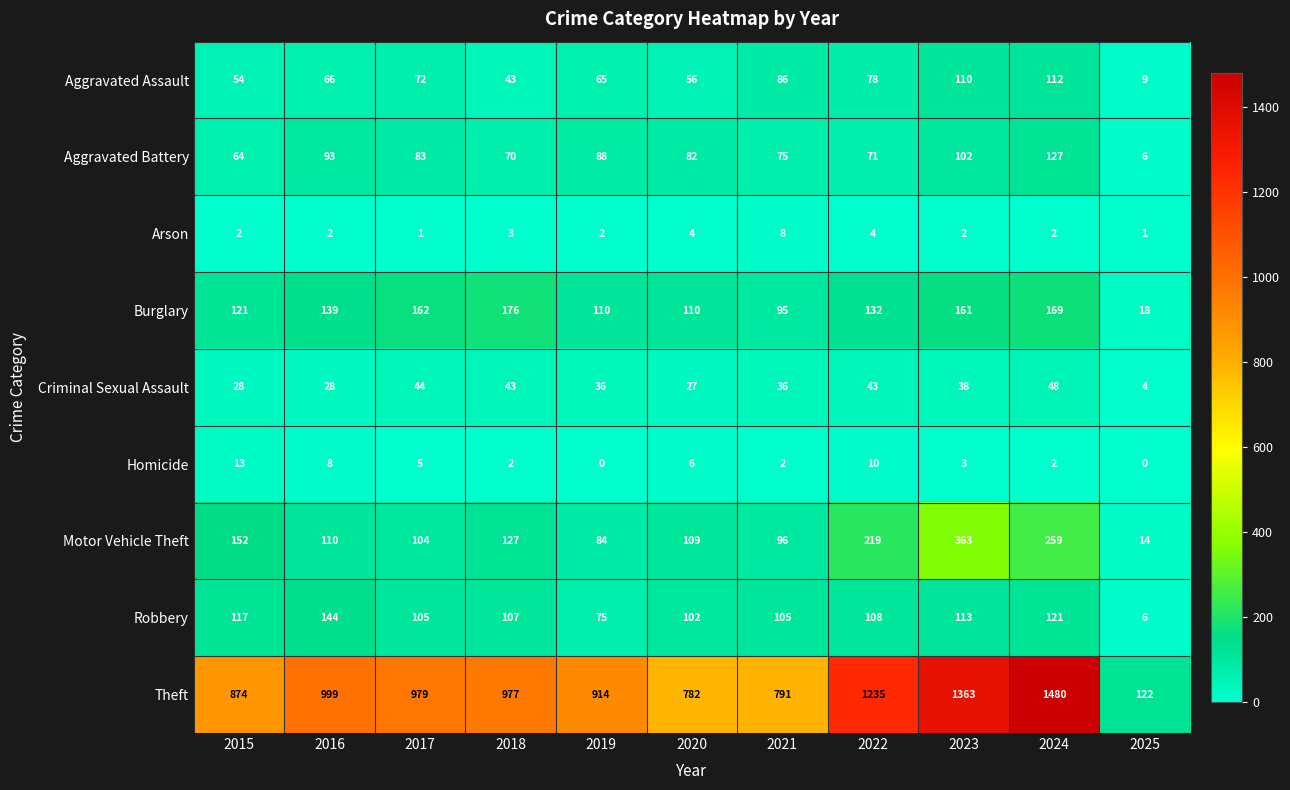

Count the number of data series in this chart.

9